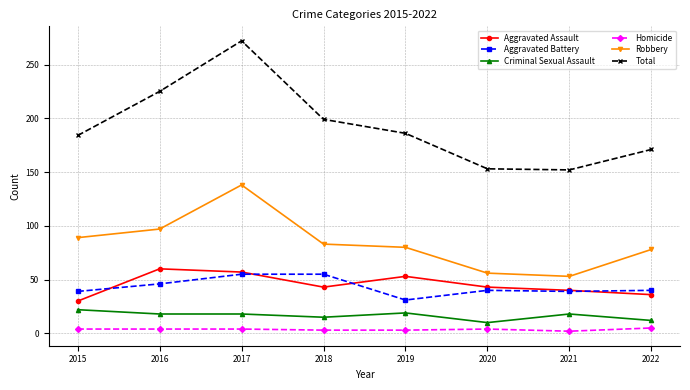

What is the maximum value for Robbery?

138